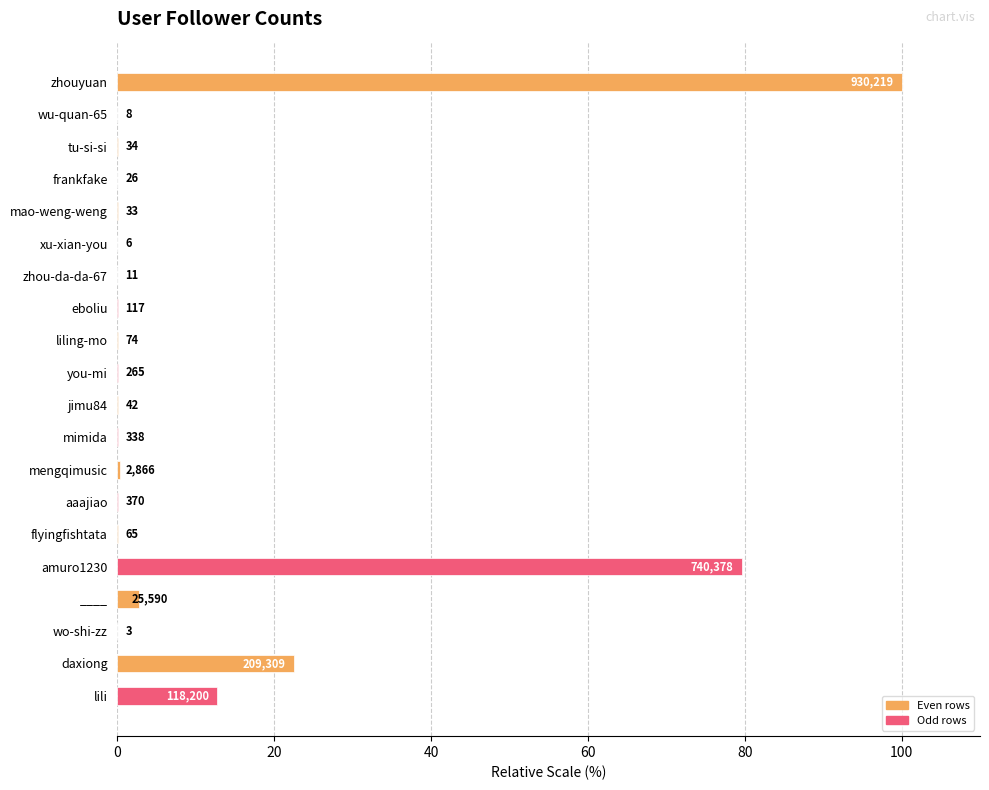

Are the bars horizontal?

Yes